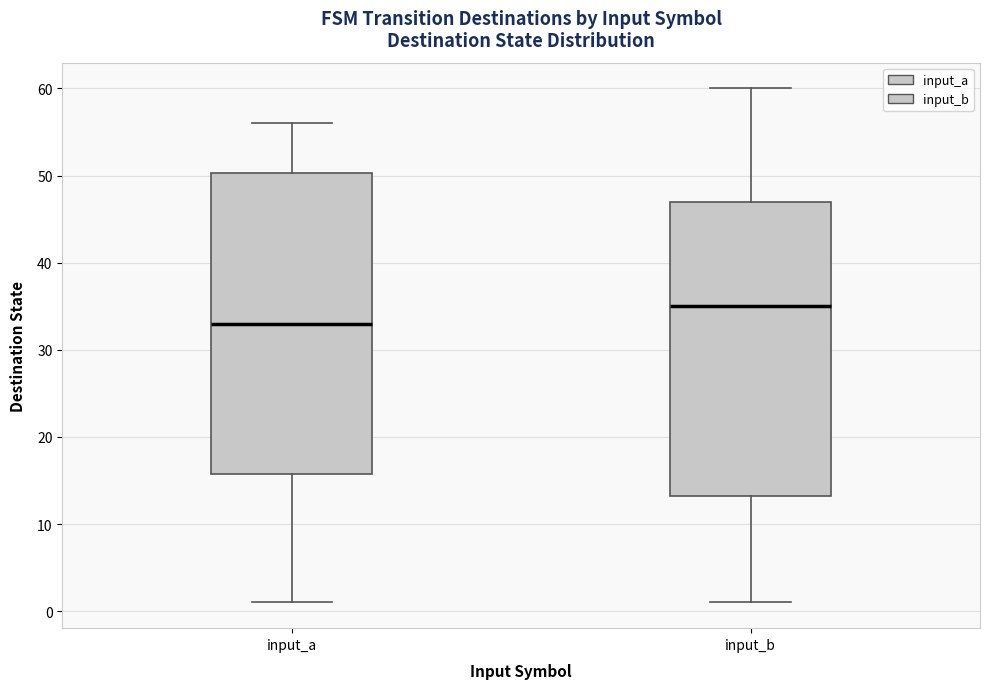

Reading left to right, read every box against the y-axis: the position of its median line, the range the box covers, and the ends of its whiskers. The values are not printed on the chart, so give them approximately, as read against the axis.

input_a: median 33, box 16 to 50, whiskers 1 to 56
input_b: median 35, box 13 to 47, whiskers 1 to 60